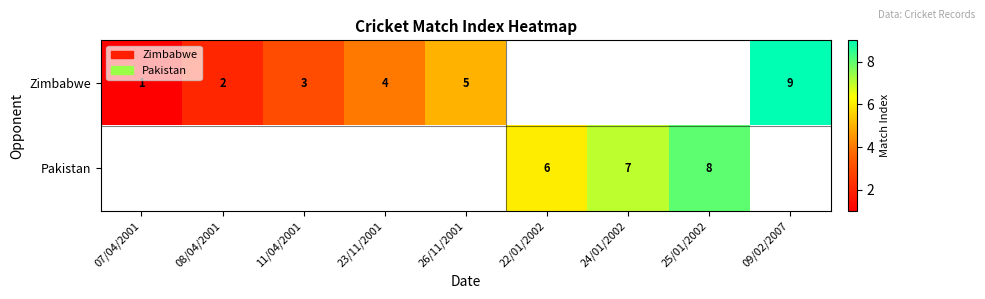

Is it true that Zimbabwe equals 9 at 09/02/2007?

True